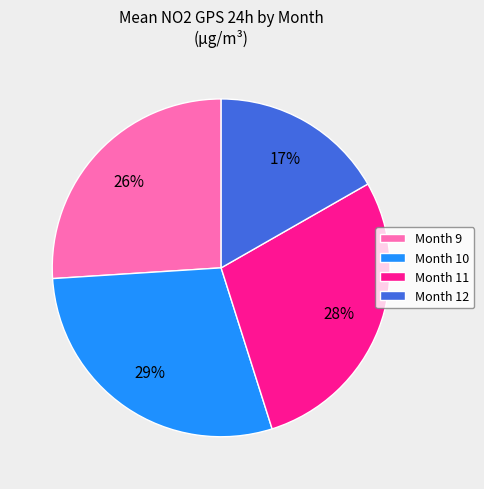

To the nearest percent, what percentage of the pie is Month 10?

29%